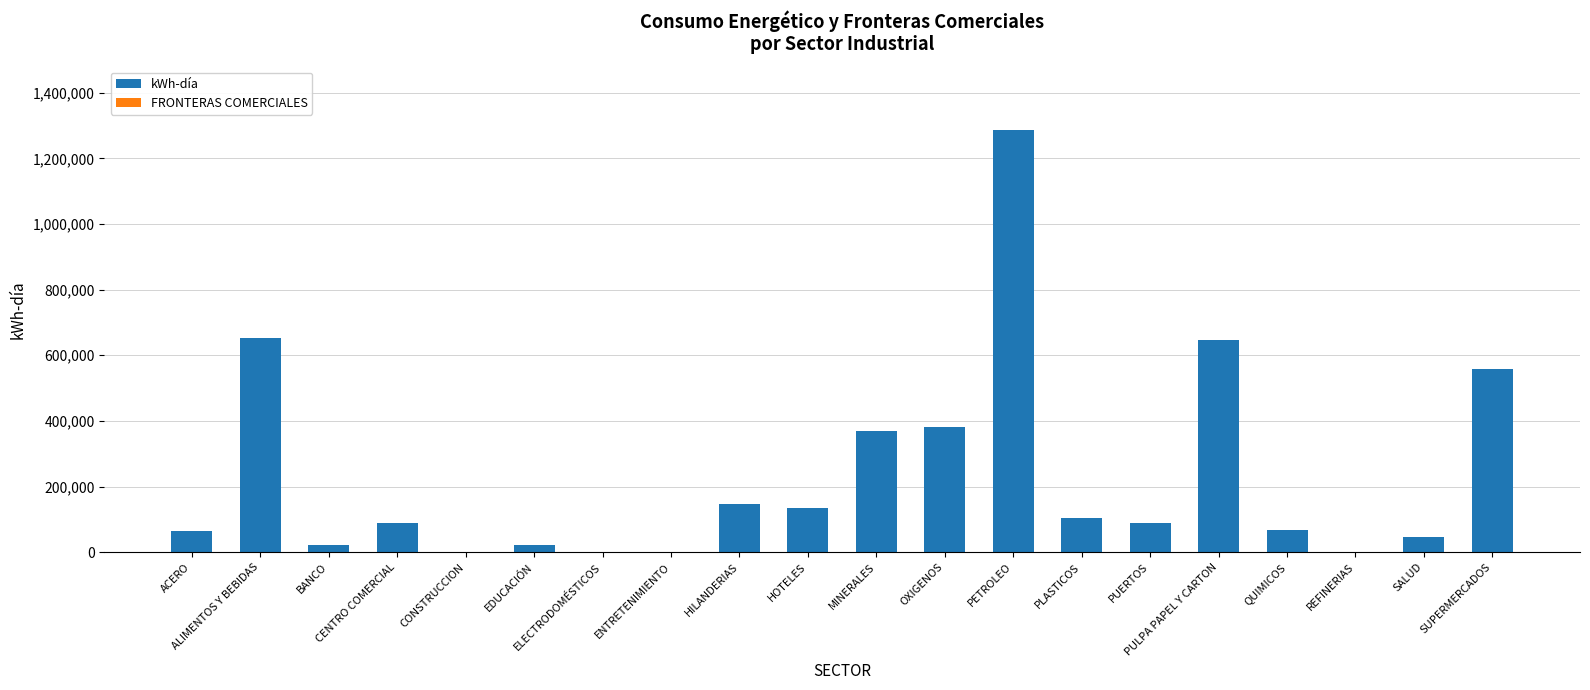

What is the sum of all kWh-día values?

4675587.7